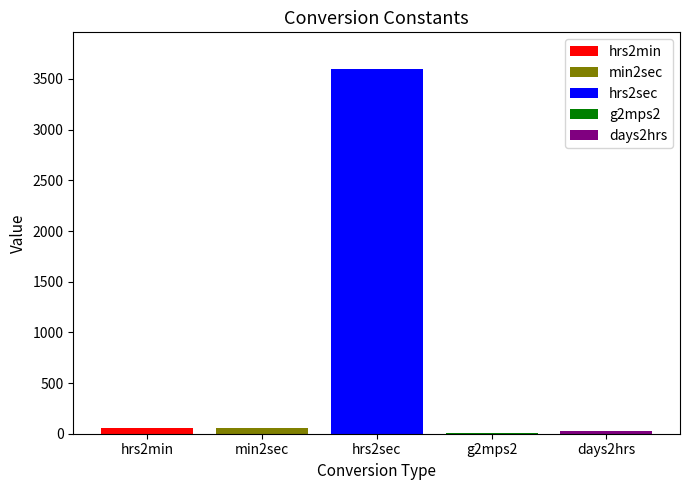

Are the bars grouped side by side (vs. stacked)?

Yes